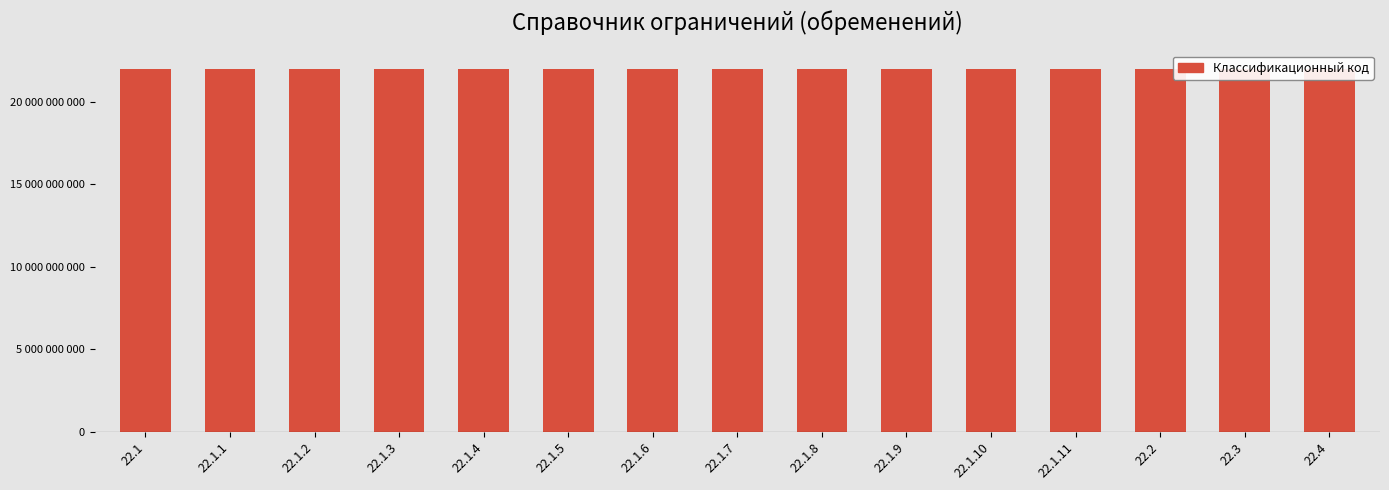

Where is the data nearest to the value 22002500000?

22.2